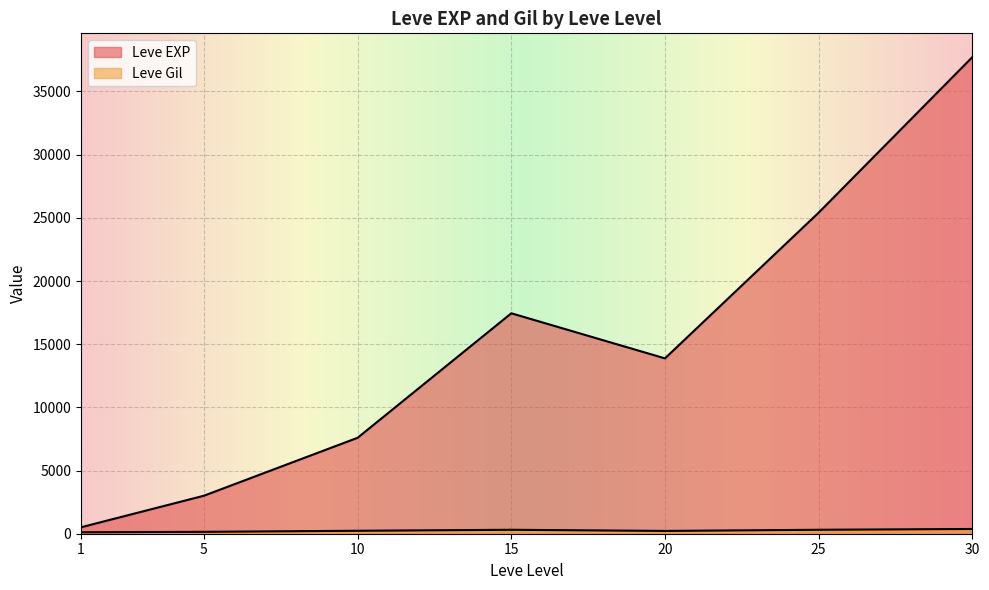

At which category is the sum across all series the highest?

30